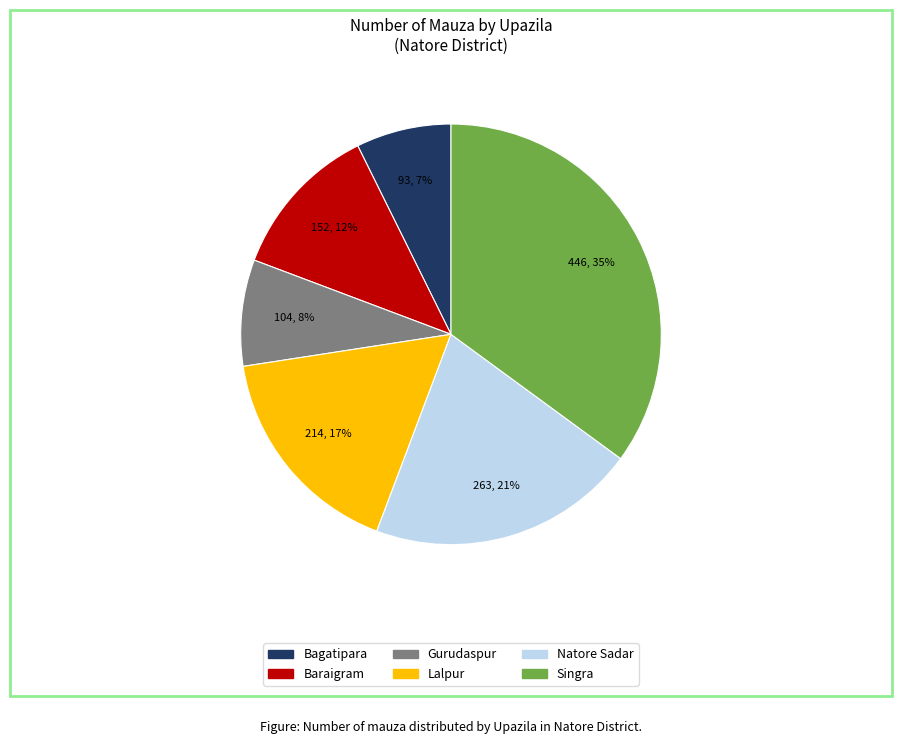

Between Lalpur and Singra, which is larger?

Singra